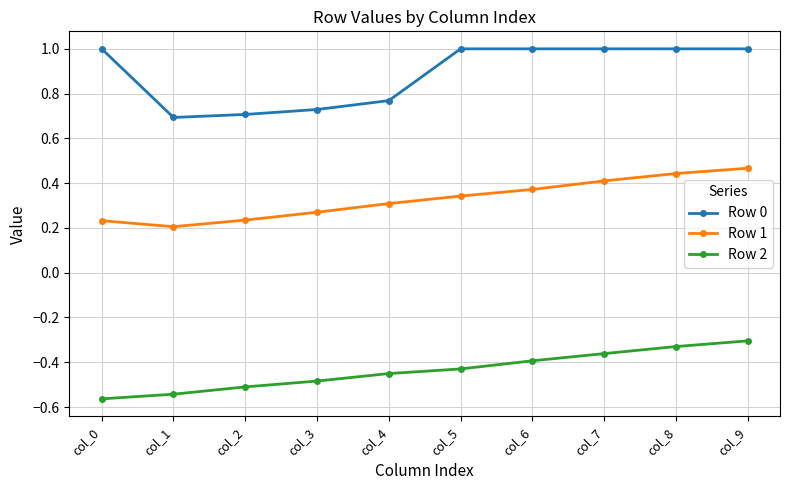

At col_0, list the series in order from largest to smallest.

Row 0, Row 1, Row 2